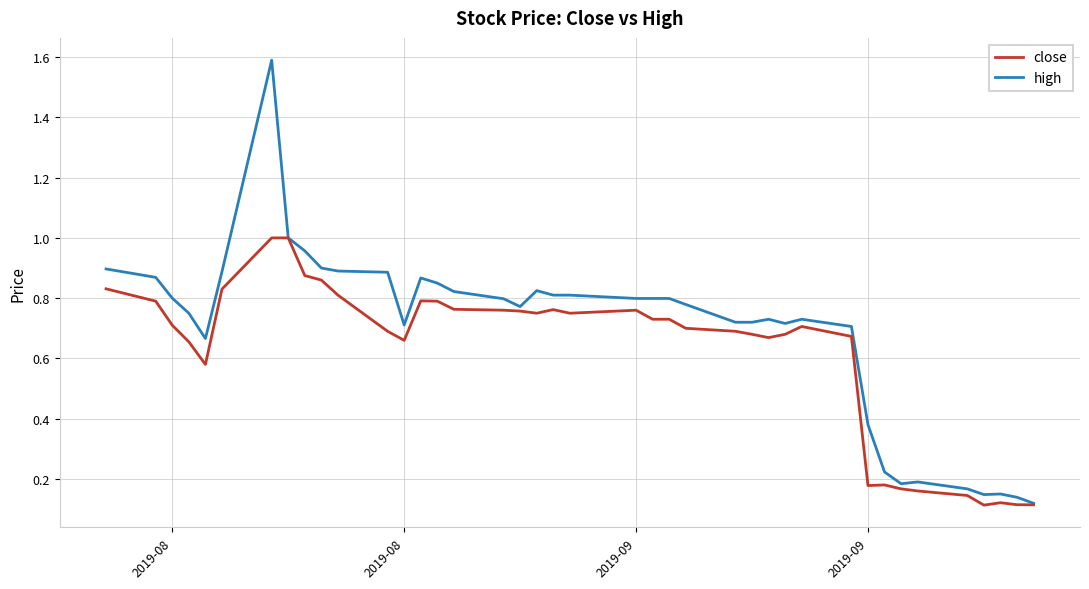

Rank the series by their average value, from lowest to highest.

close, high